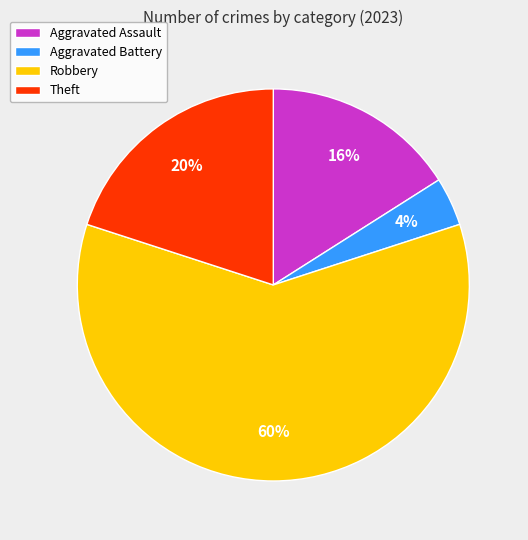

Which category accounts for the majority?

Robbery